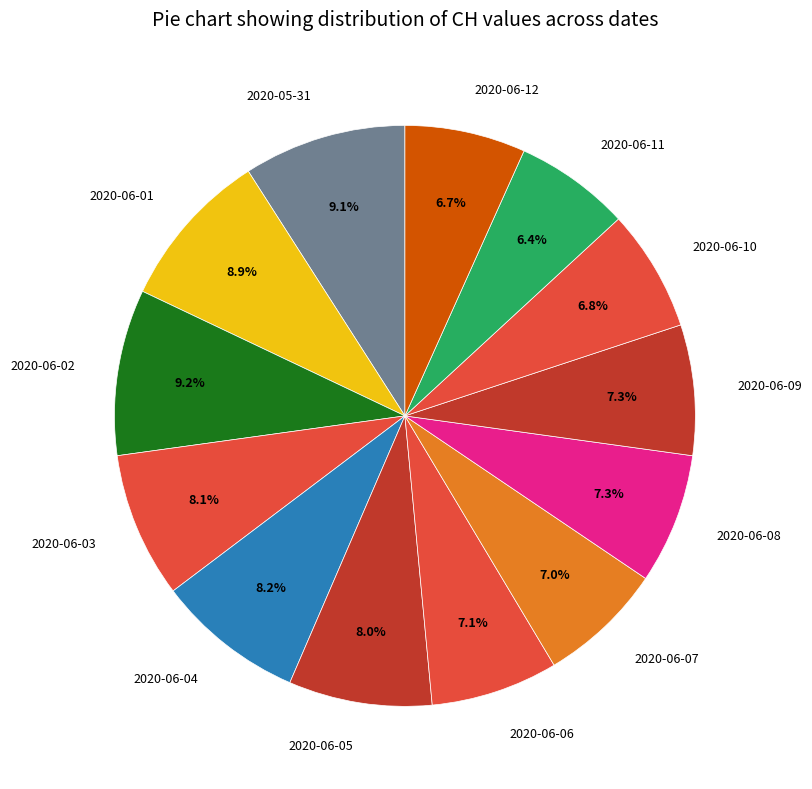

Approximately how many times larger is the value at 2020-06-08 compared to 2020-06-10?

1.1